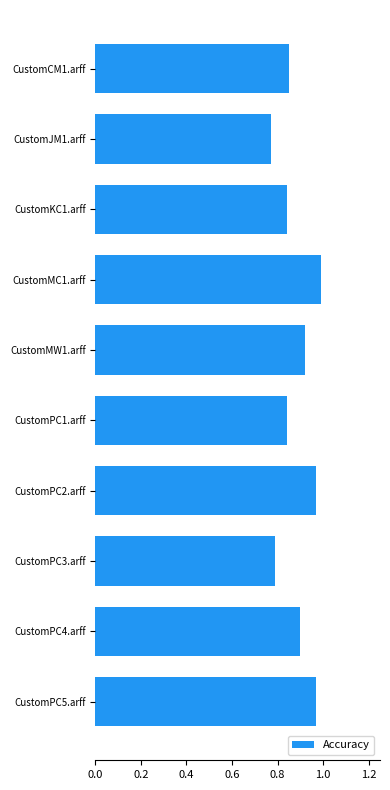

Which category has the lowest value across all series?

CustomJM1.arff